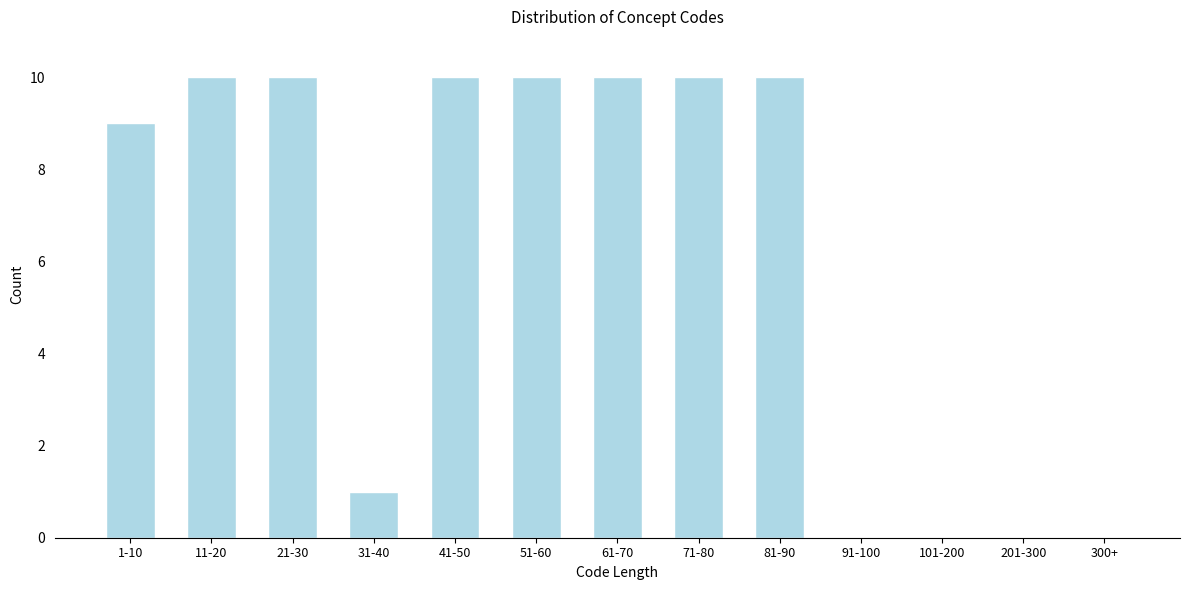

Reading left to right, what are all the values shown in this chart?

1-10=9	11-20=10	21-30=10	31-40=1	41-50=10	51-60=10	61-70=10	71-80=10	81-90=10	91-100=0	101-200=0	201-300=0	300+=0